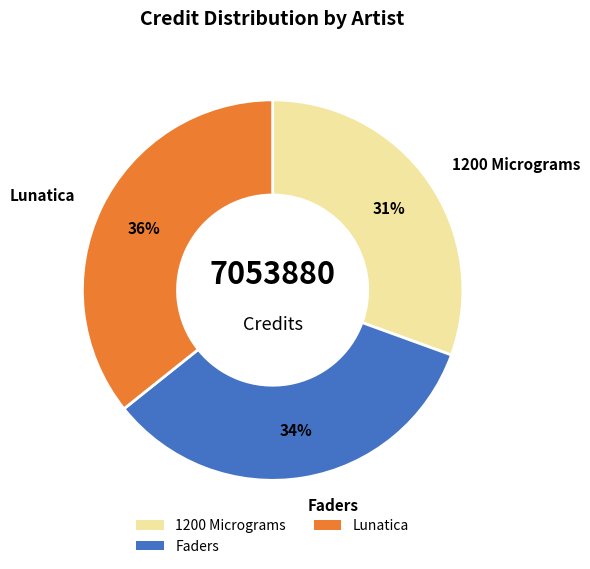

Count the number of slices in the pie.

3